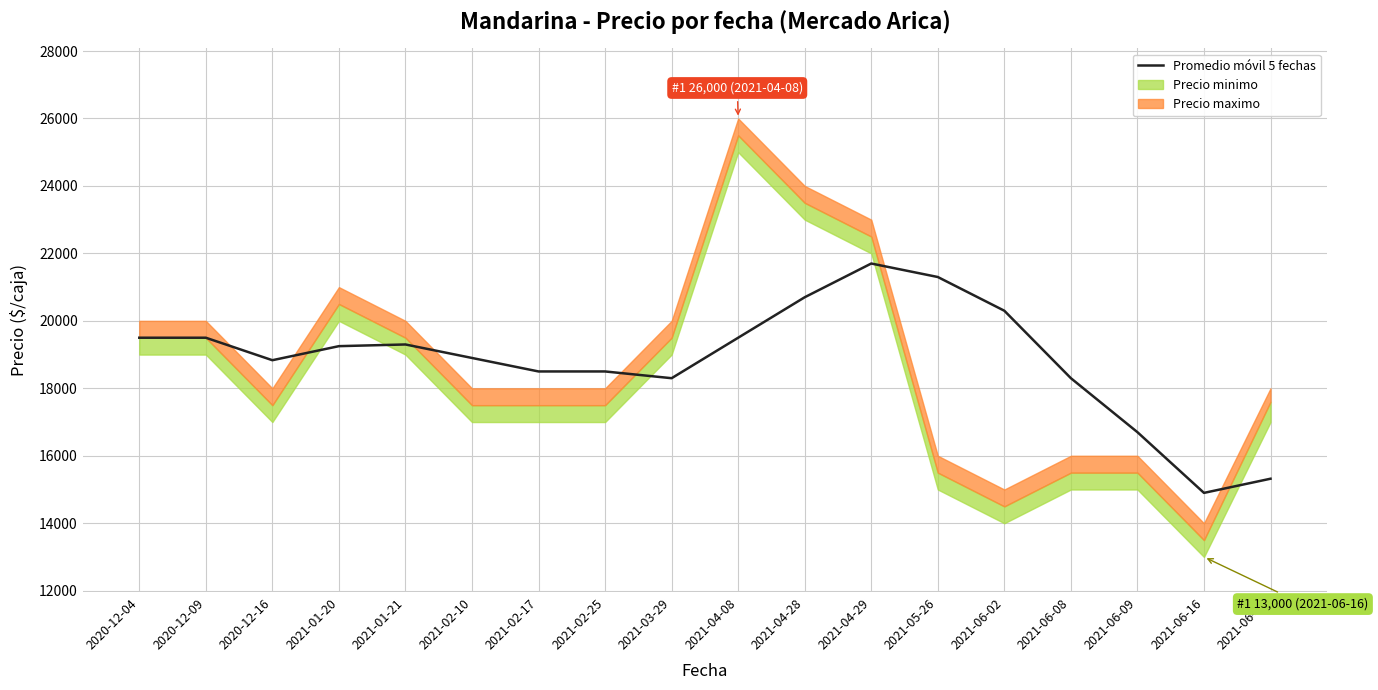

How many points are higher than both their immediate neighbors (excluding endpoints)?

2